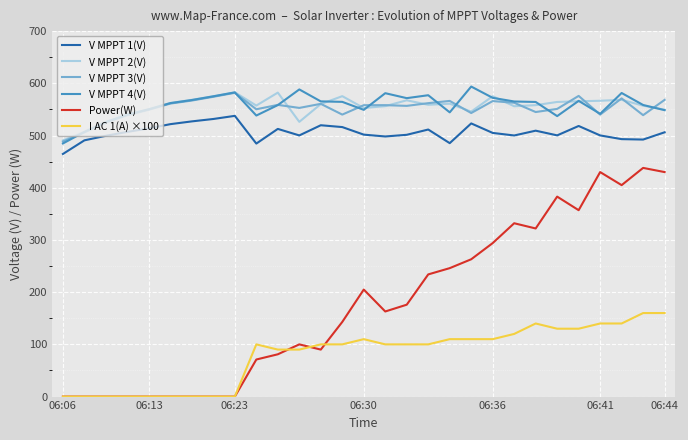

True or false: I AC 1(A) ×100 and V MPPT 2(V) cross at least once.

False